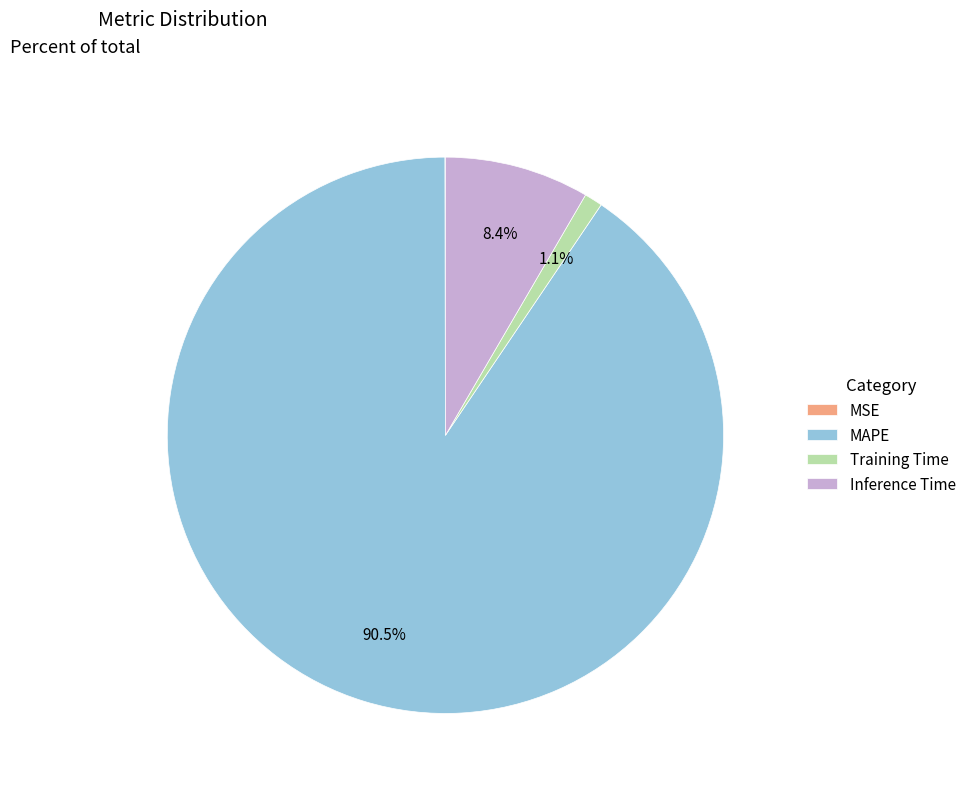

What is the total percentage of MAPE and Training Time?

91.6%